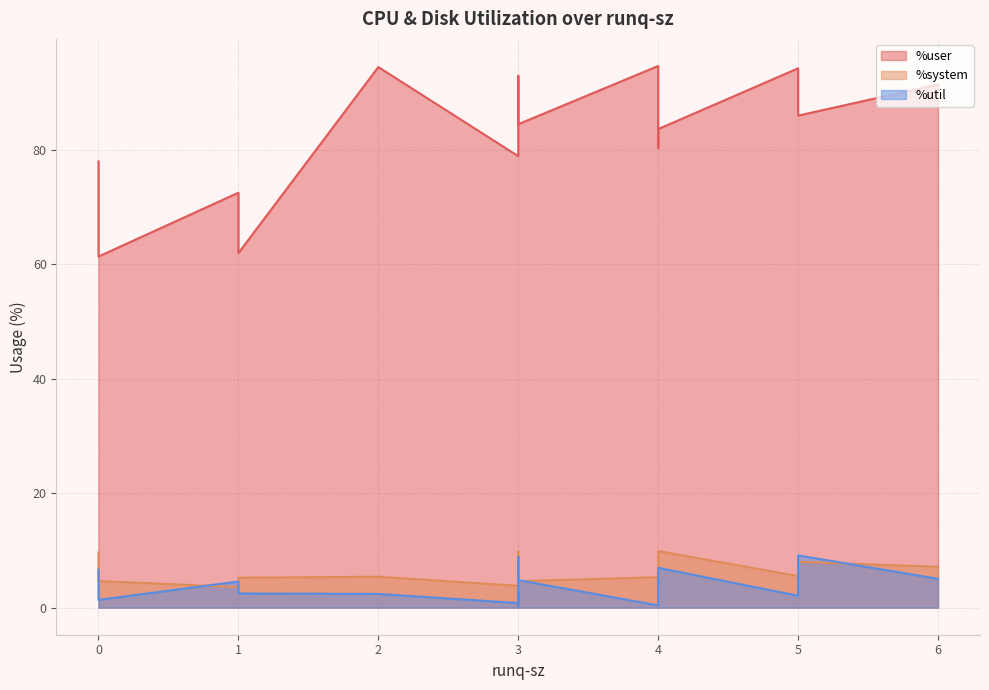

Is it true that %util equals 2.4 at 2?

True